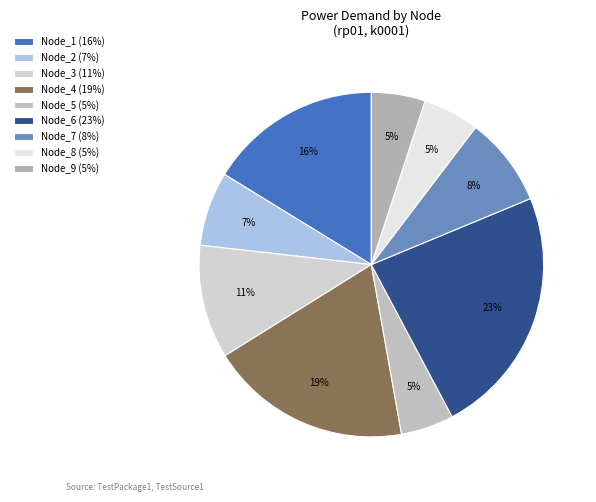

How many segments does this pie chart have?

9